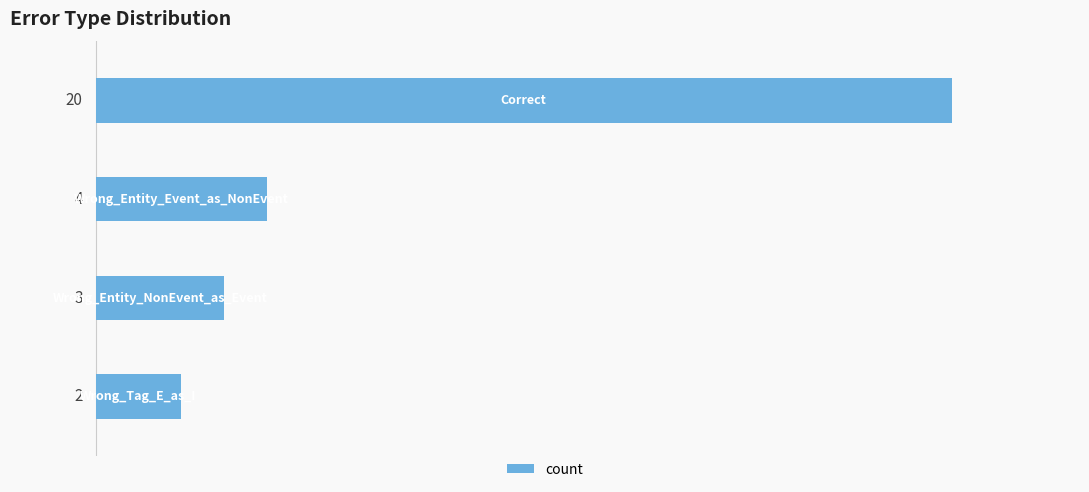

What is the smallest value displayed?

2